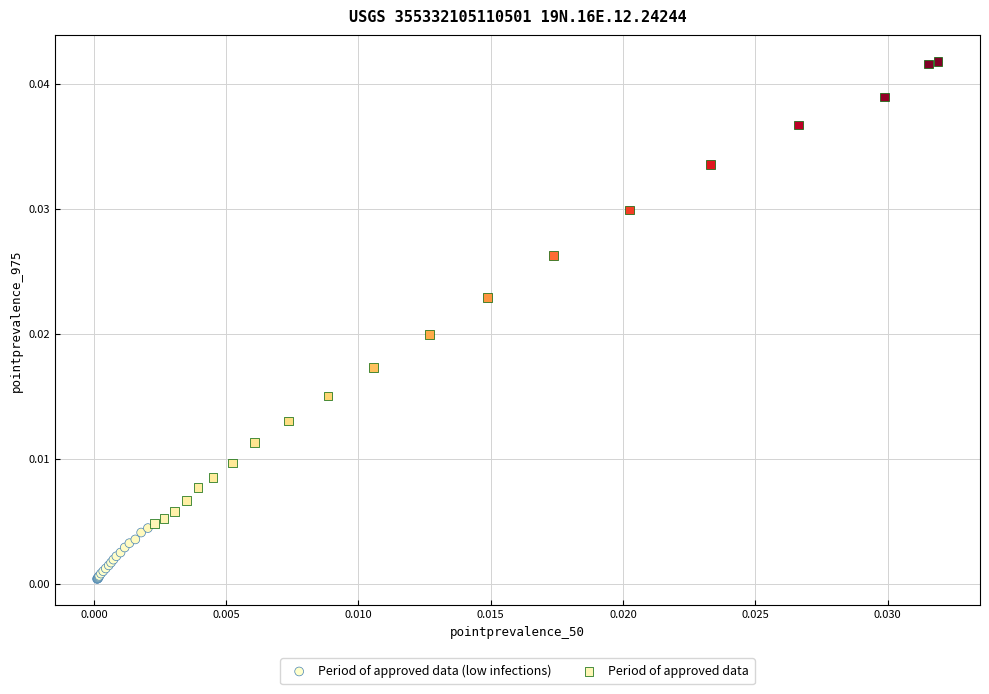

Which series contains the lowest Y value?

Period of approved data (low infections)